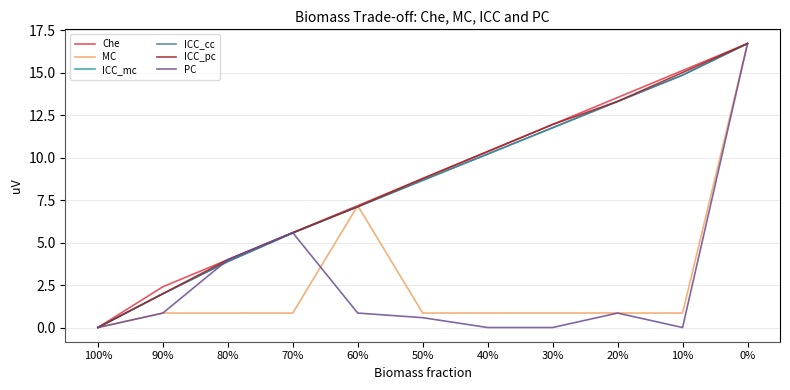

What is the label of the 11th point from the right?

100%